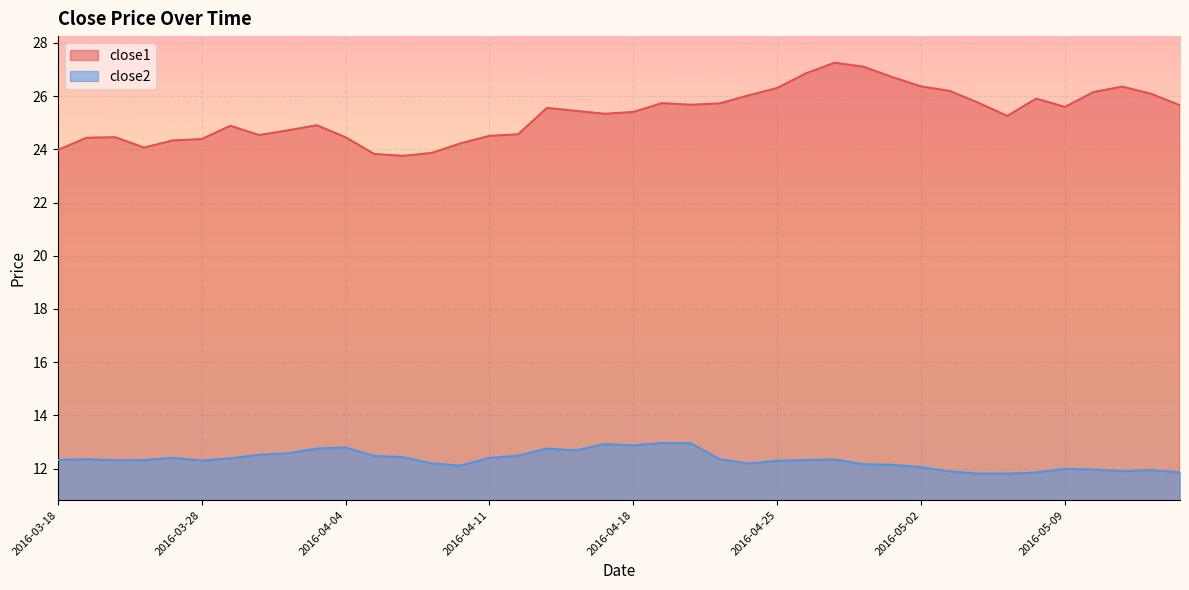

What is the difference between the maximum and minimum values in the close1 series?

3.5